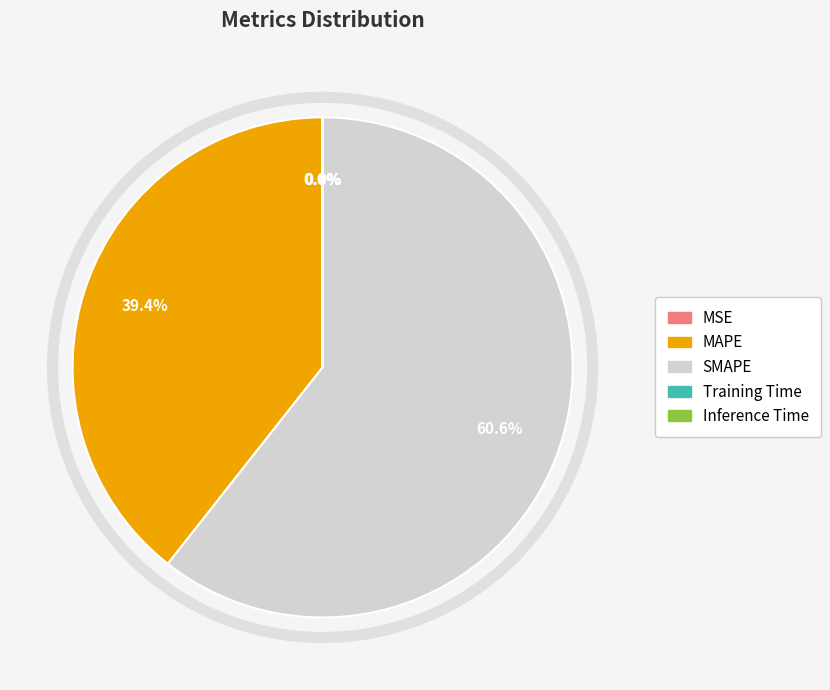

Is the sum of SMAPE and MAPE greater than half?

Yes